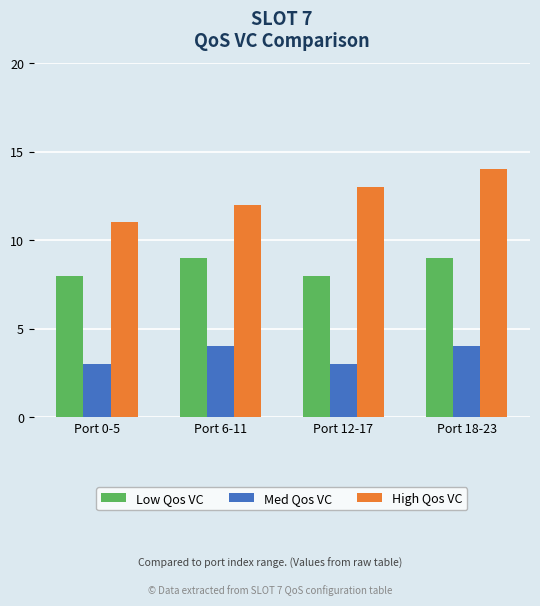

Rank the series by their average value, from highest to lowest.

High Qos VC, Low Qos VC, Med Qos VC